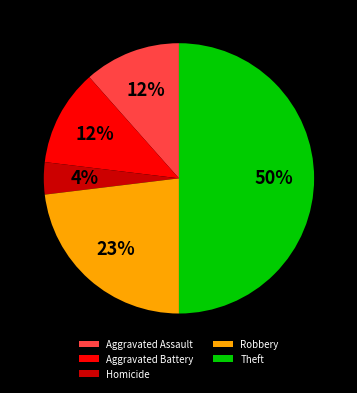

Does Aggravated Assault represent more than half of the total?

No